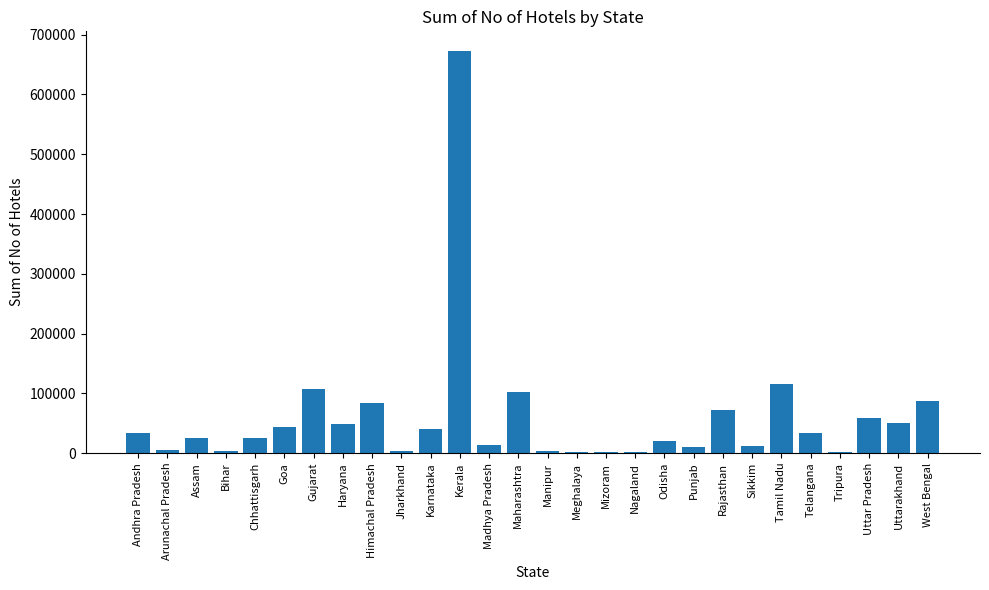

How many distinct data groups are displayed?

1